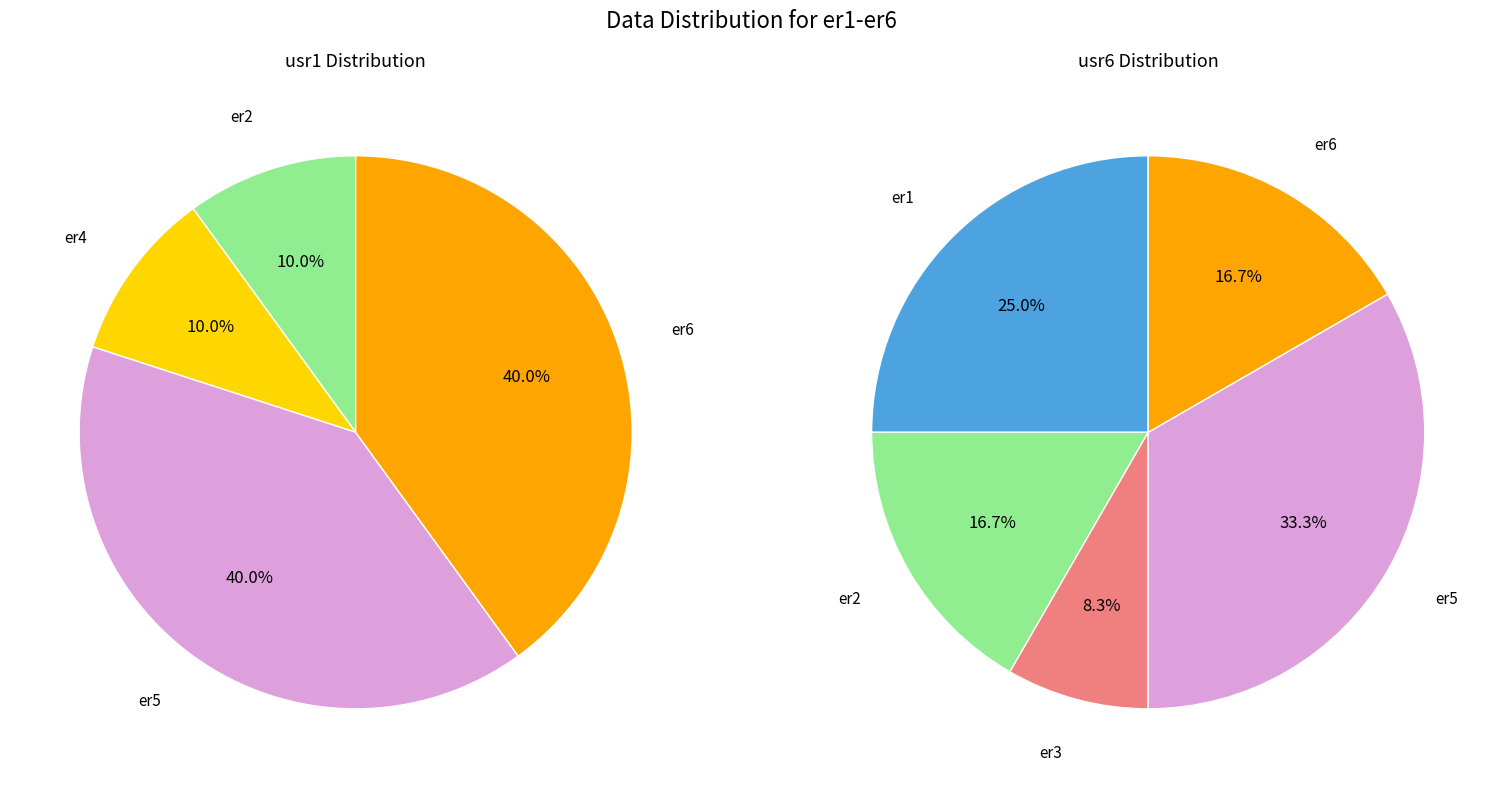

At 5, list the series in order from smallest to largest.

values_usr6, values_usr1